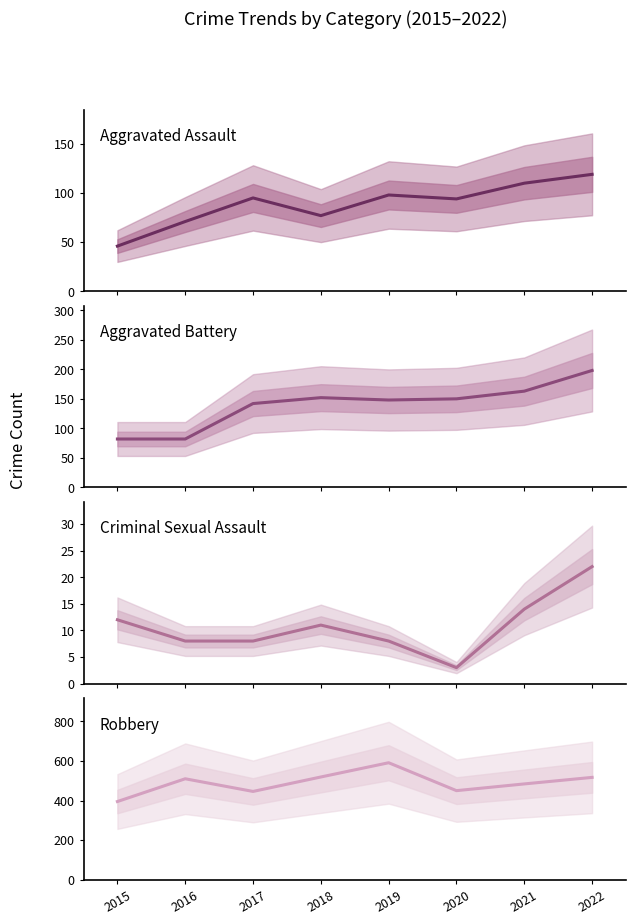

Reading right to left, extract all data points from this chart.

Aggravated Assault: 2022=119	2021=110	2020=94	2019=98	2018=77	2017=95	2016=71	2015=46
Aggravated Battery: 2022=198	2021=163	2020=150	2019=148	2018=152	2017=142	2016=82	2015=82
Criminal Sexual Assault: 2022=22	2021=14	2020=3	2019=8	2018=11	2017=8	2016=8	2015=12
Robbery: 2022=517	2021=484	2020=450	2019=591	2018=519	2017=446	2016=510	2015=395